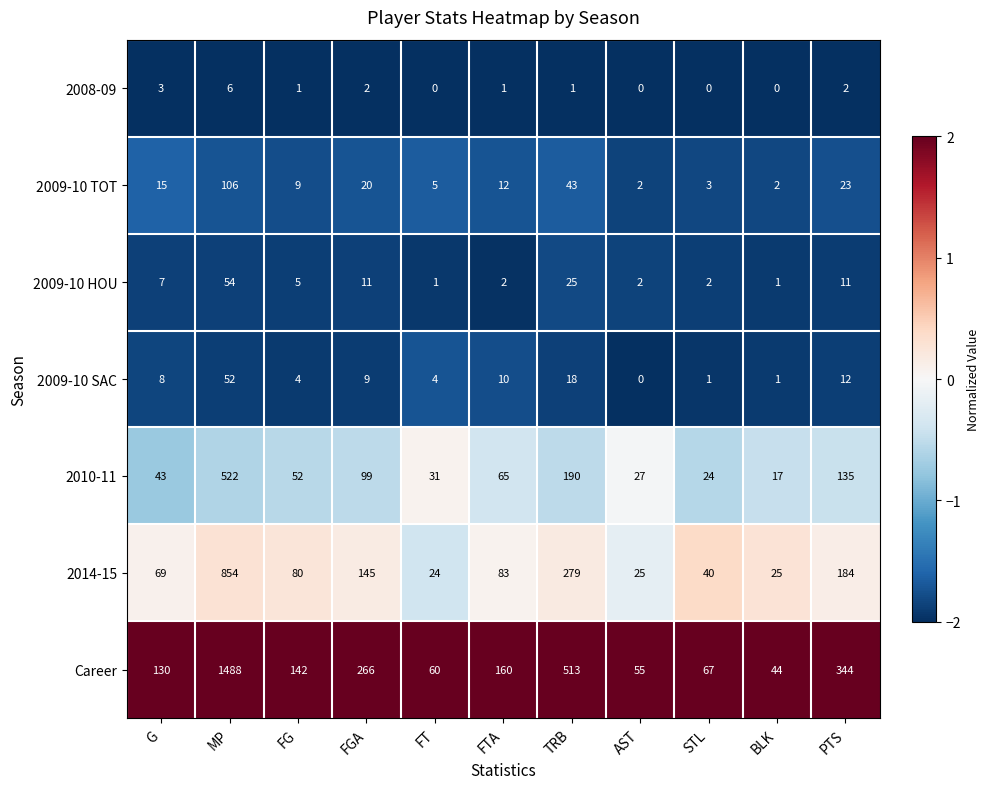

Which series has the largest total across all categories?

Career